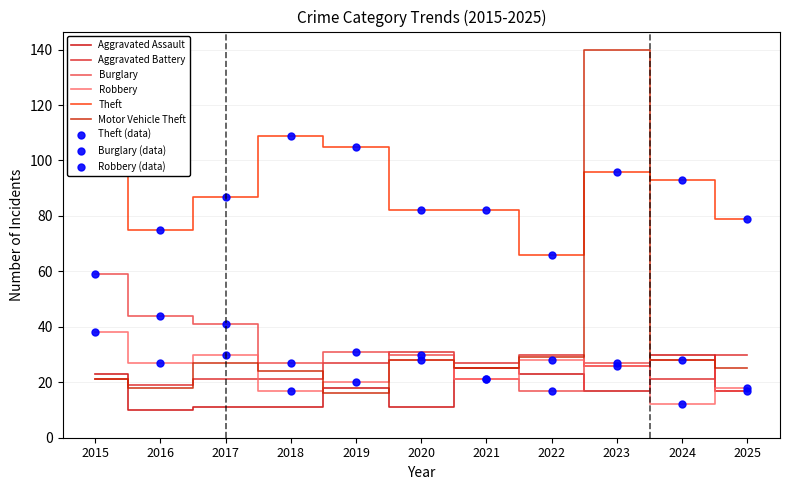

The value of Aggravated Battery at 2016 is 7. True or false?

False